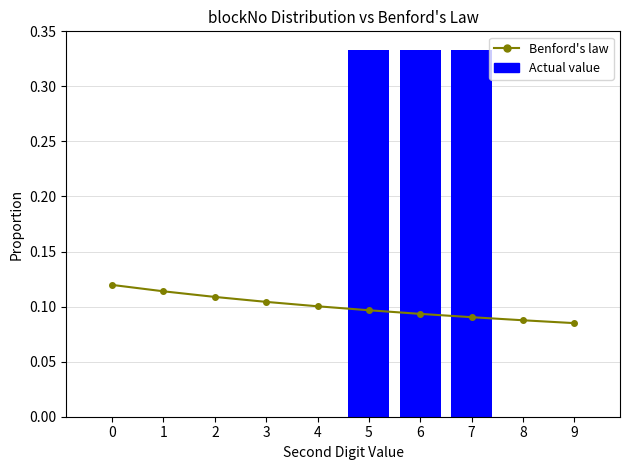

What is the difference between the maximum and second lowest values in the Actual value series?

0.3